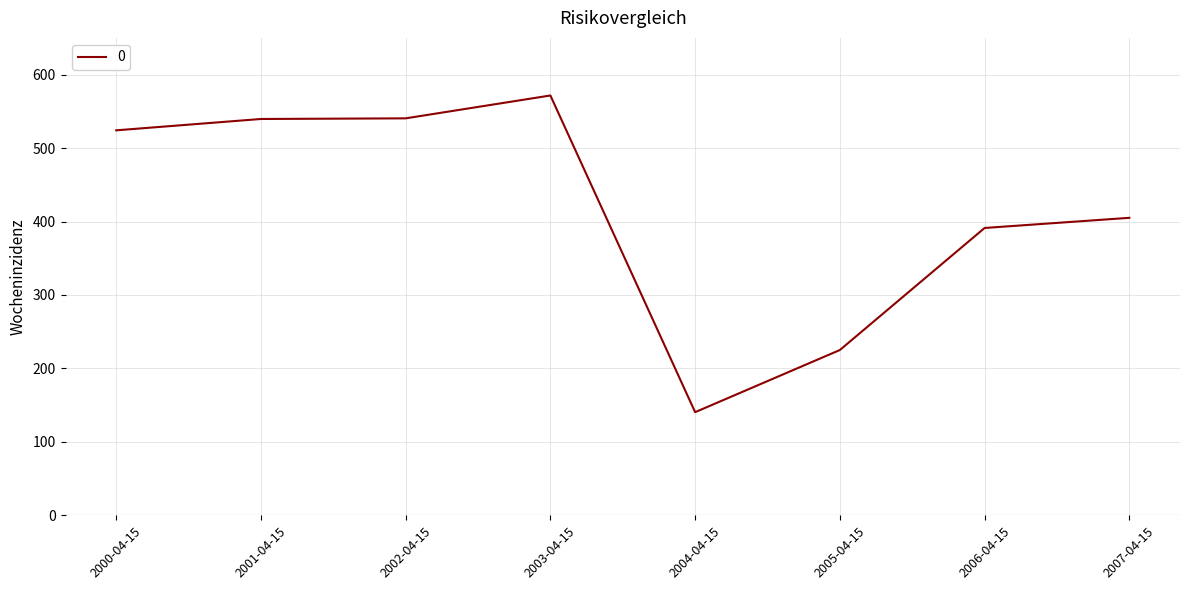

What is the approximate value at 2007-04-15?

405.0